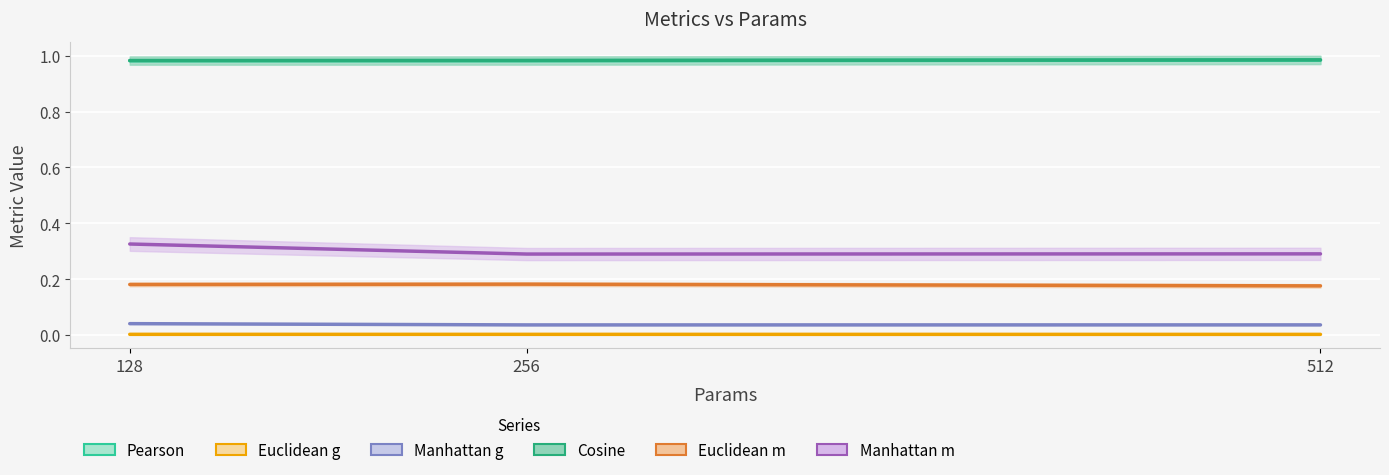

What is the approximate value of Euclidean m at 256?

0.2